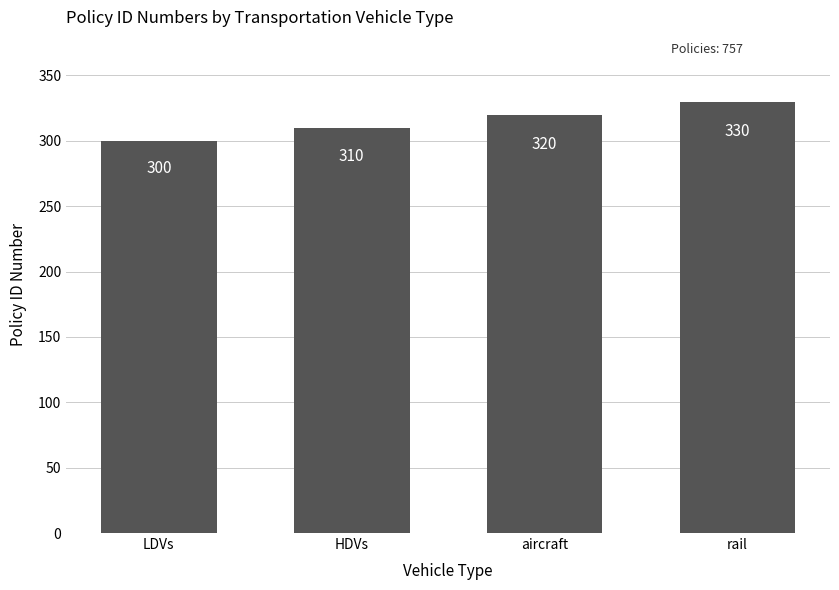

What is the maximum value shown in the chart?

330